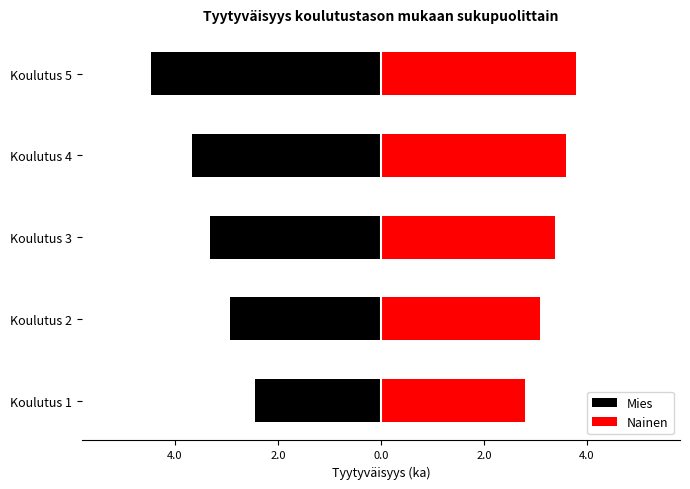

List the series in order of their overall mean, lowest first.

Mies, Nainen